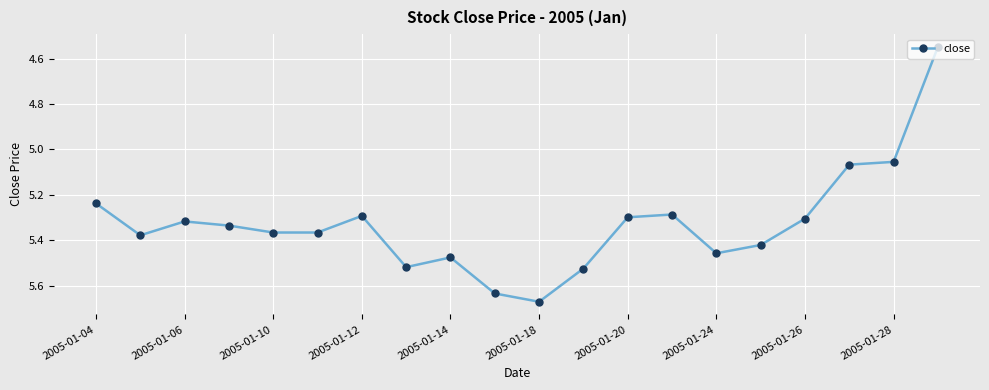

What is the difference between the maximum and minimum values?

1.1